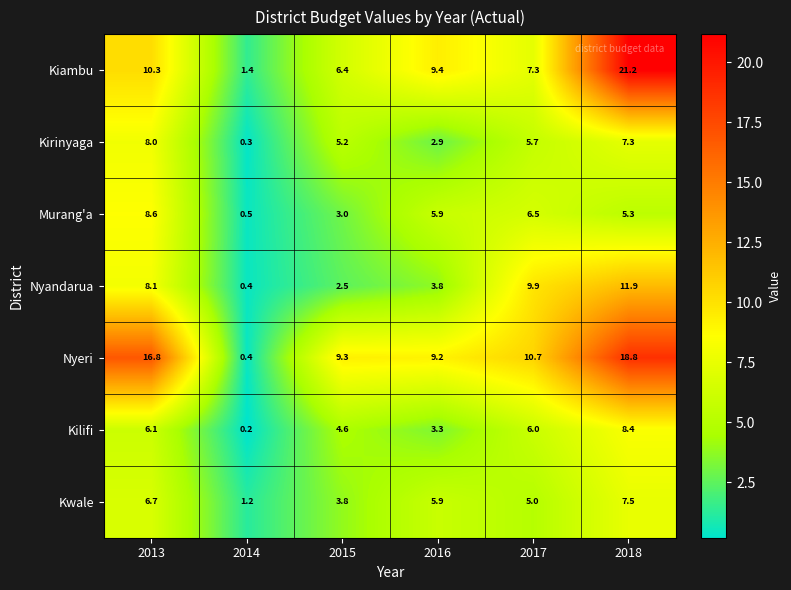

What is the maximum value for Nyandarua?

11.9